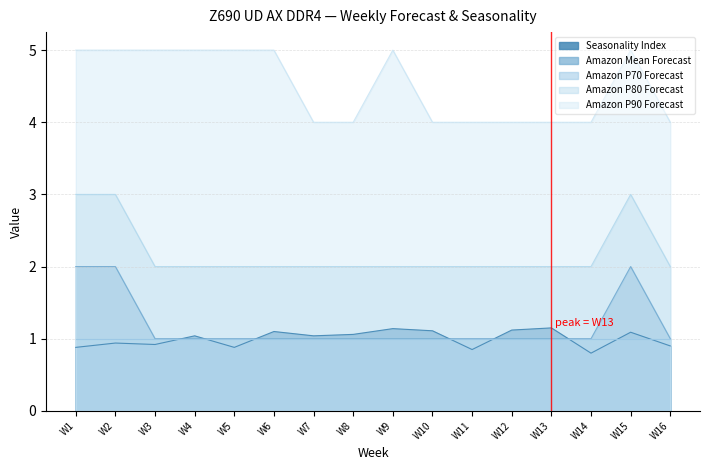

True or false: Amazon P90 Forecast and Seasonality Index cross at least once.

False